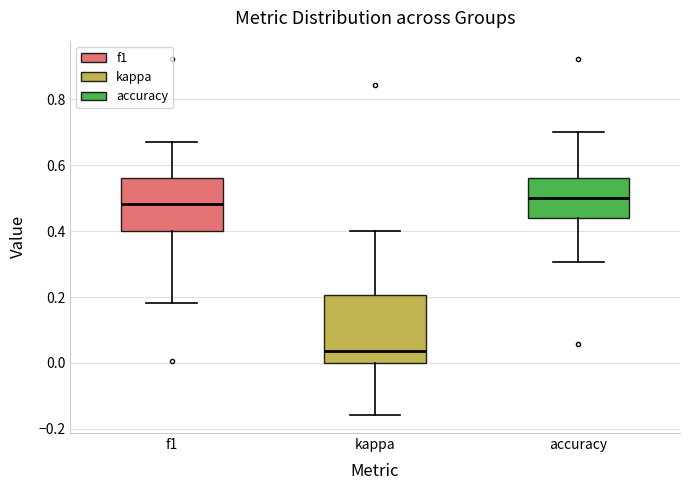

Which box has the lowest median line?

kappa